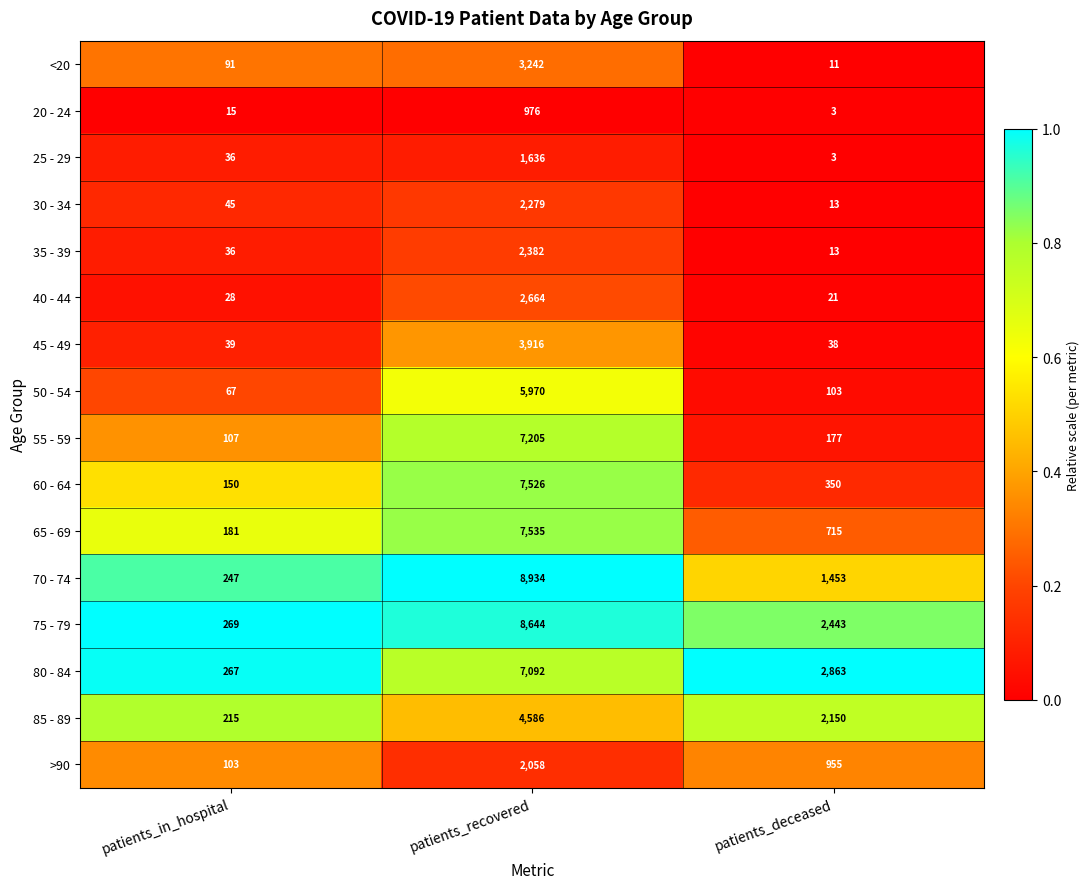

What is the smallest value displayed?

3